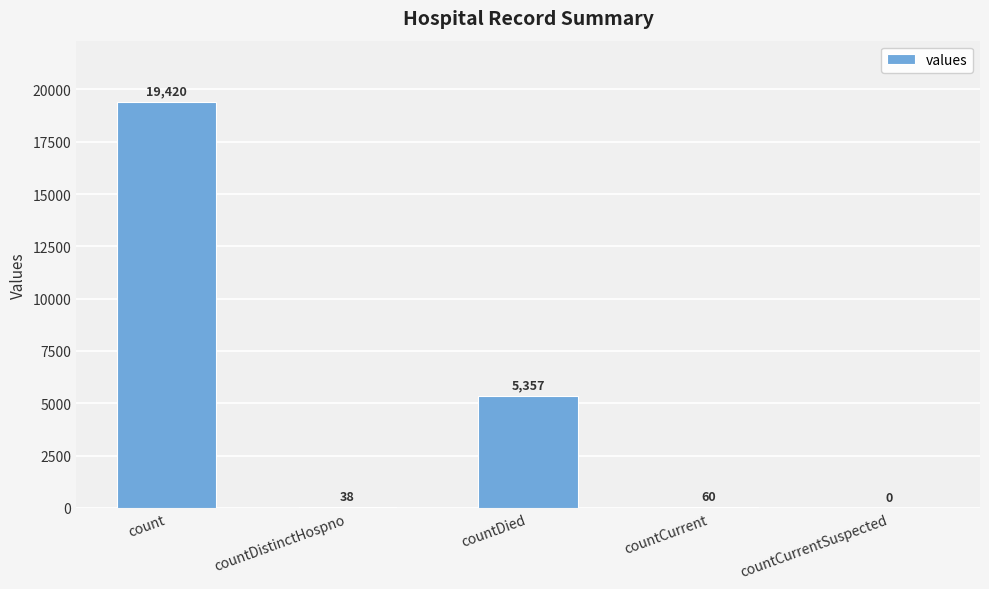

What is the sum of the values at countDied and countCurrentSuspected?

5357